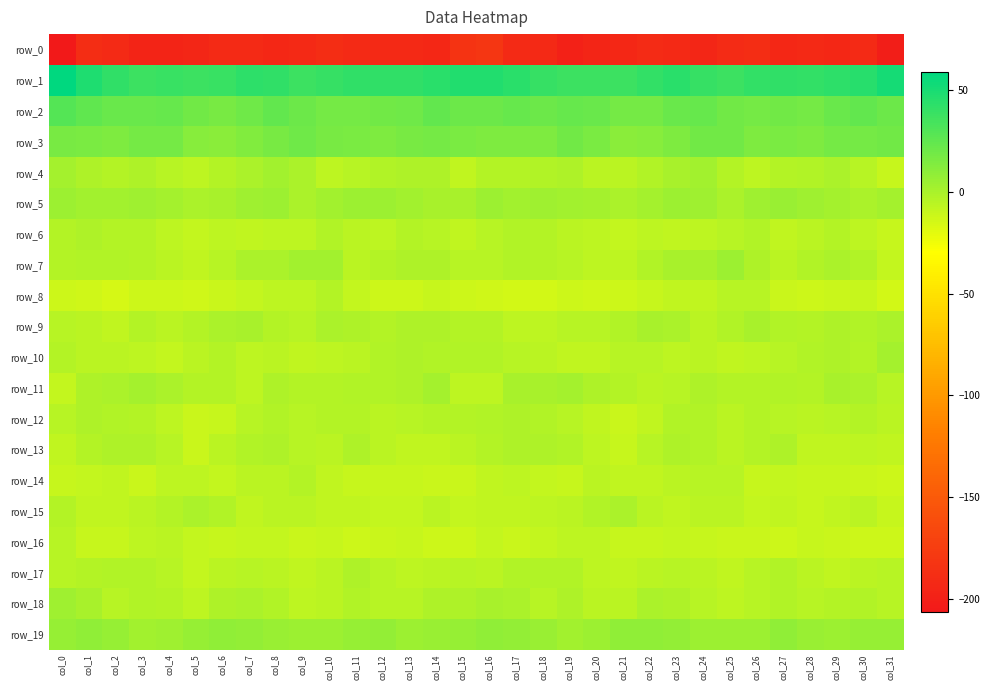

How many categories are shown in the chart?

32